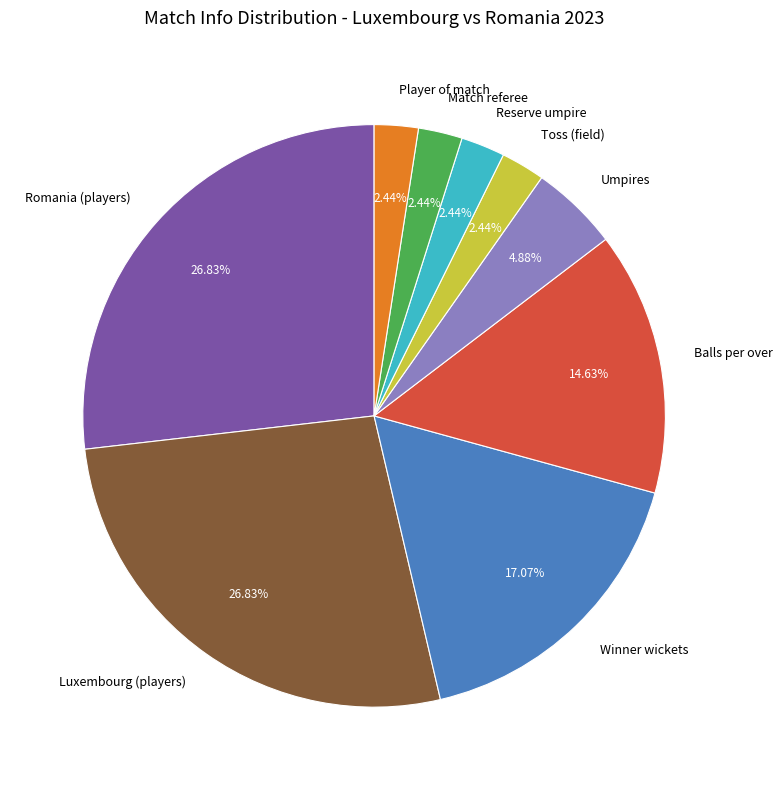

Does Match referee represent more than half of the total?

No